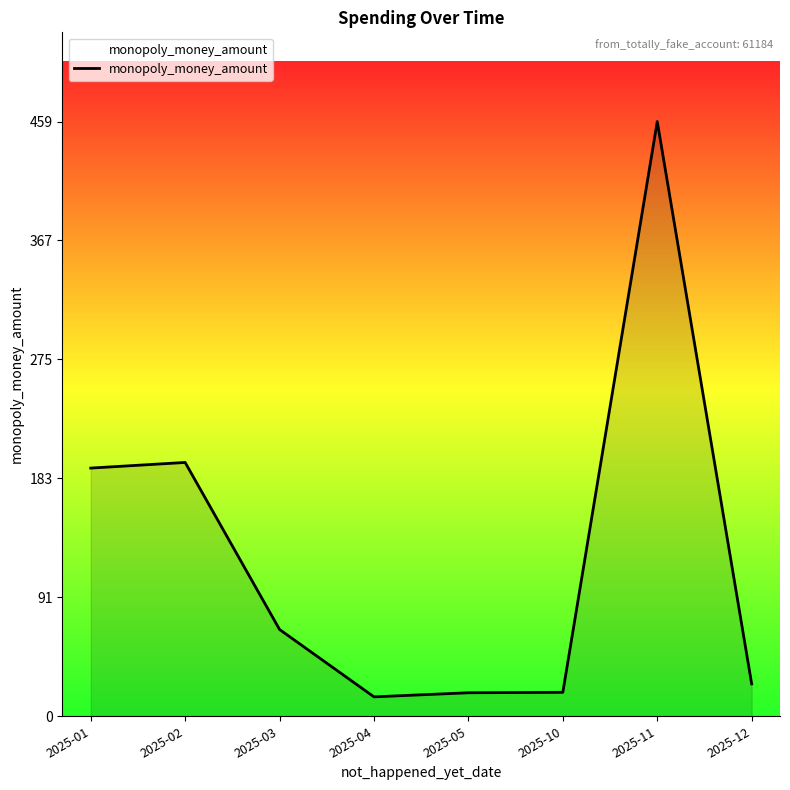

Which label corresponds to the largest value in the chart?

2025-11